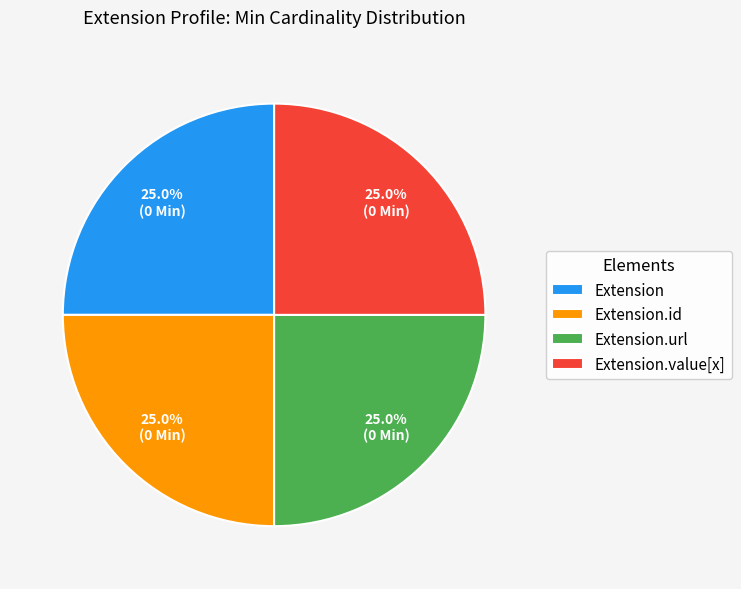

What percentage do Extension.id and Extension together represent?

50.0%